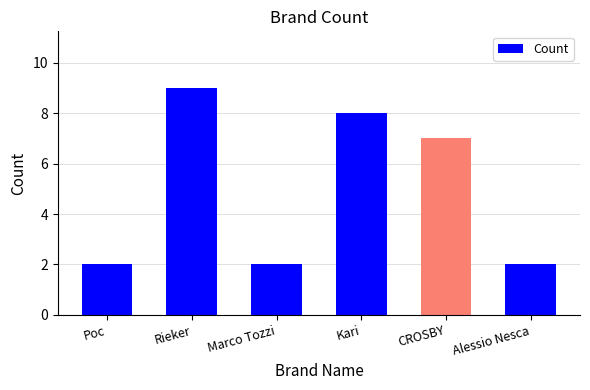

Are the bars grouped side by side (vs. stacked)?

No